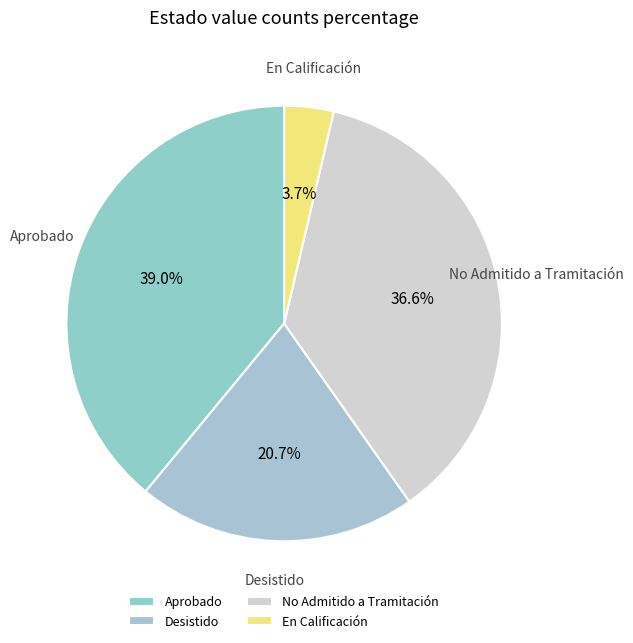

Is there any slice that represents more than half of the pie?

No